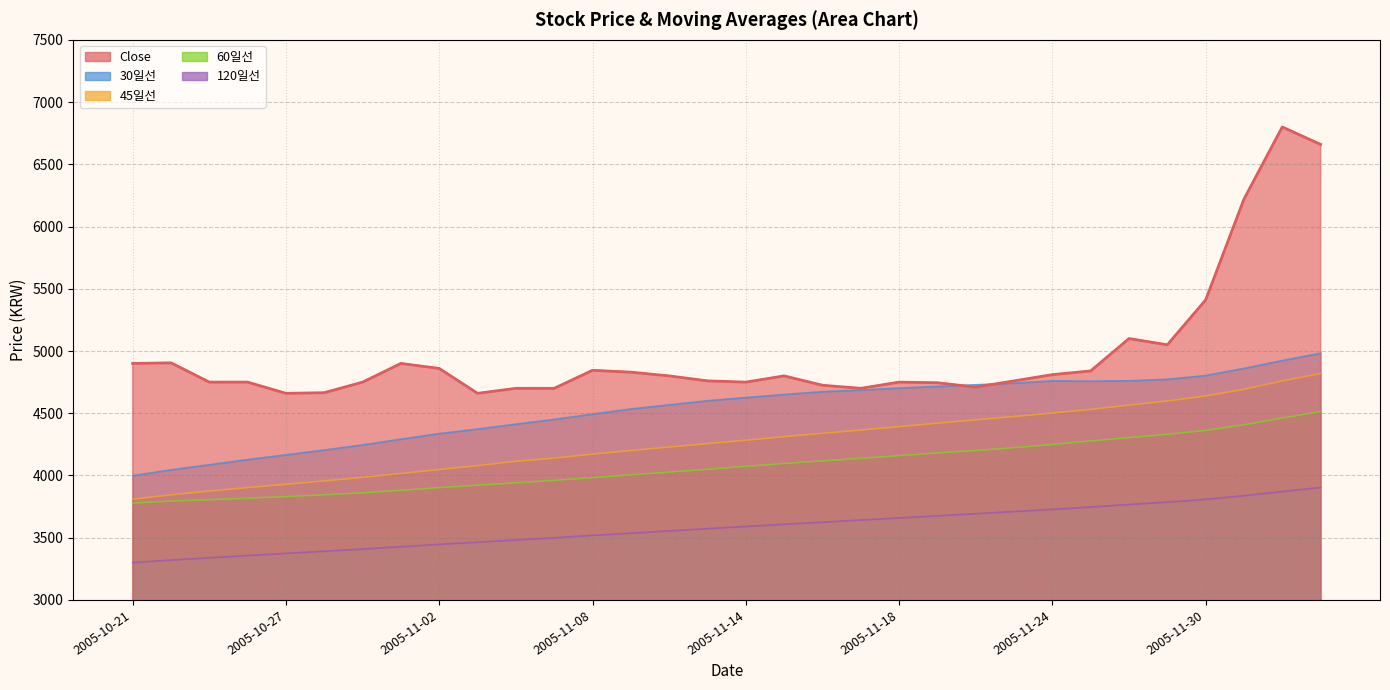

What position from the left is 2005-11-18?

21